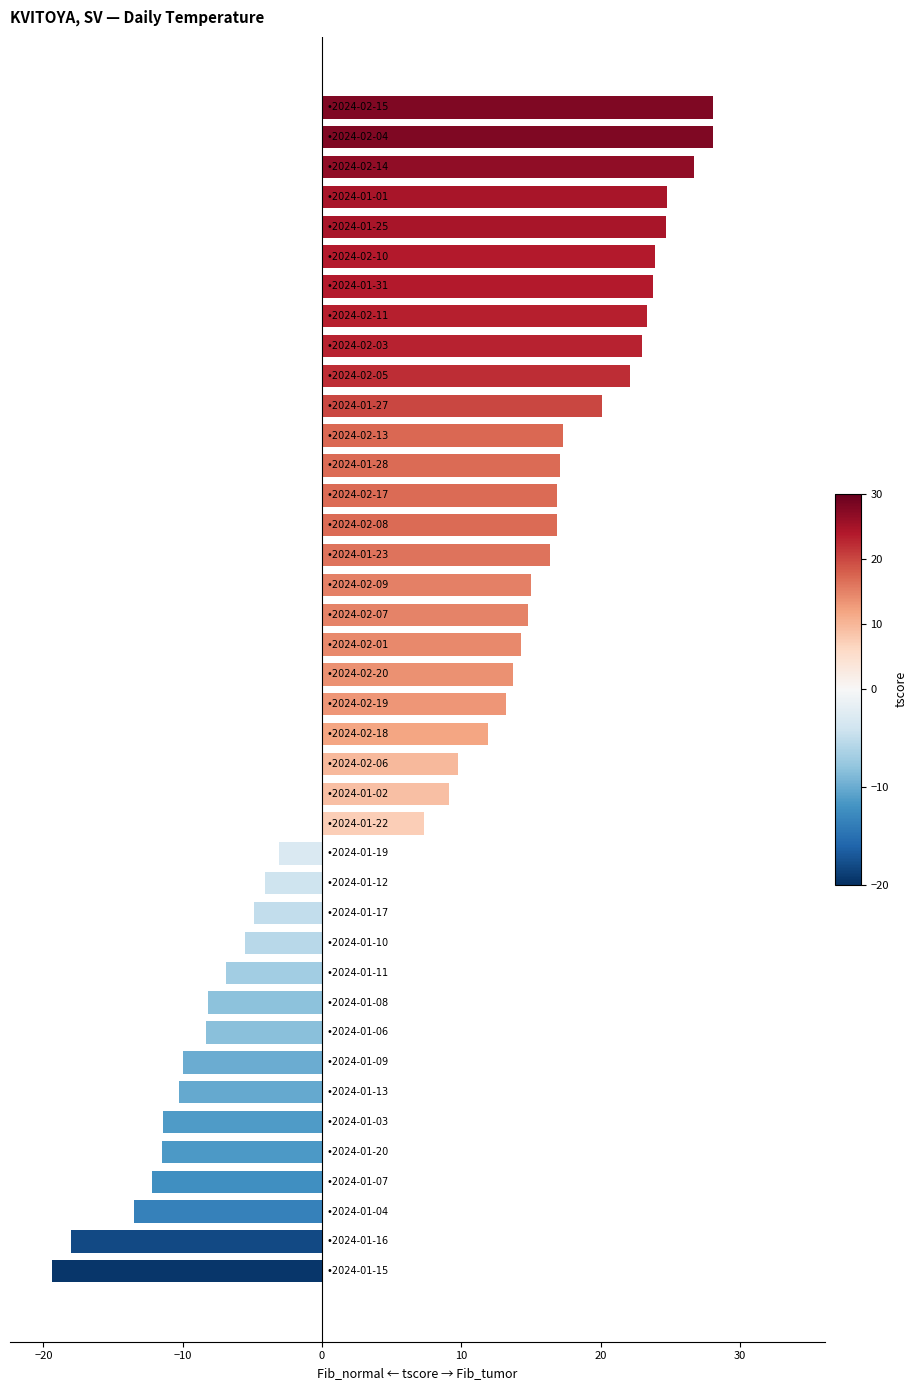

What is the smallest value displayed?

-19.4